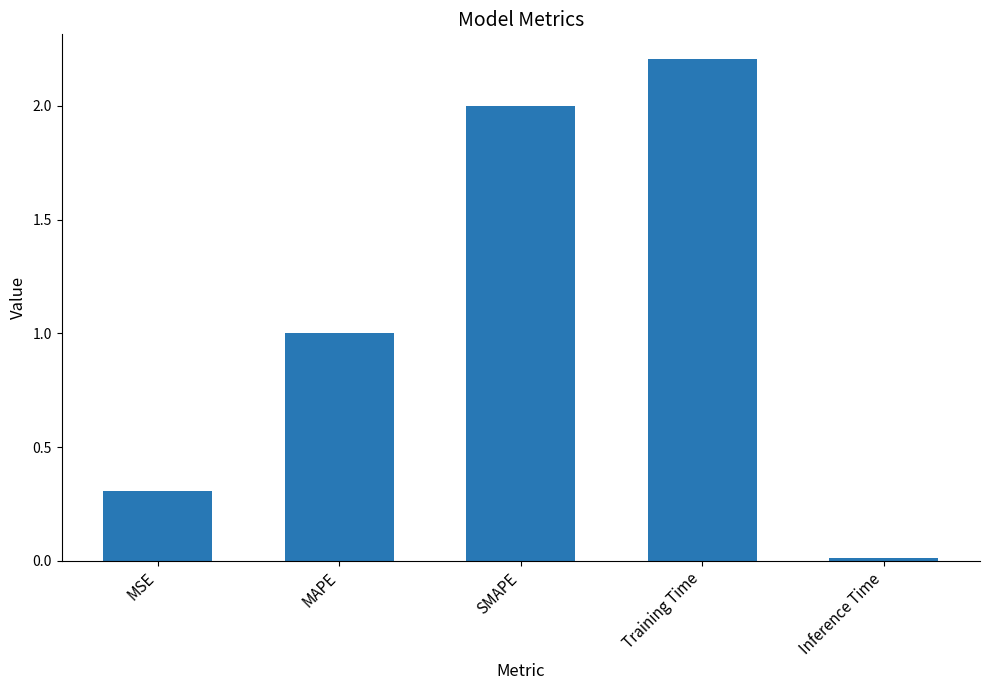

What is the average value?

1.1